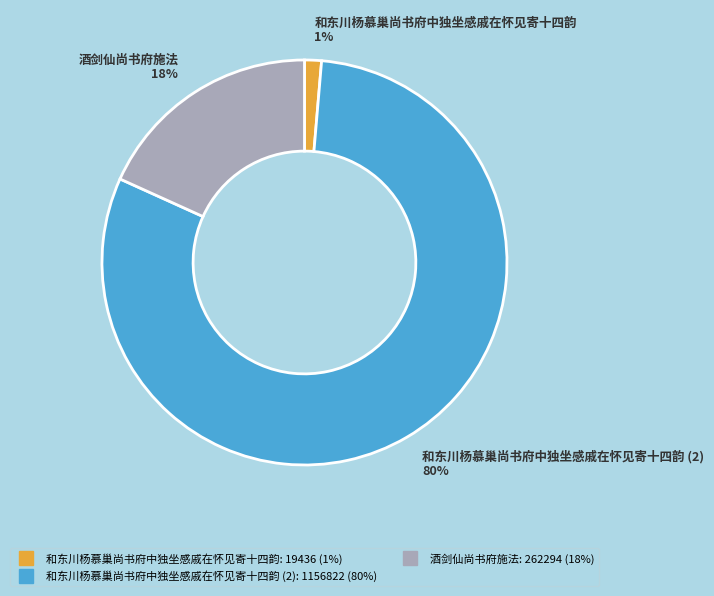

Is there a majority slice in this chart?

Yes